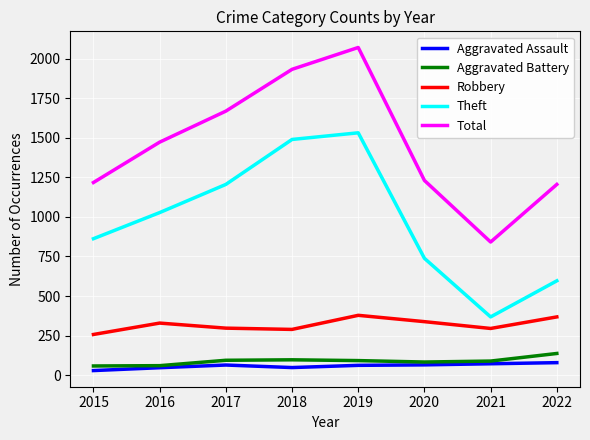

True or false: Robbery and Aggravated Assault cross at least once.

False